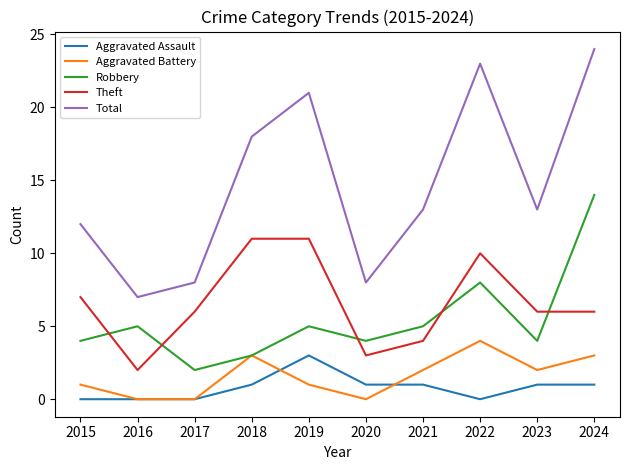

Which label corresponds to the largest value in the chart?

2024